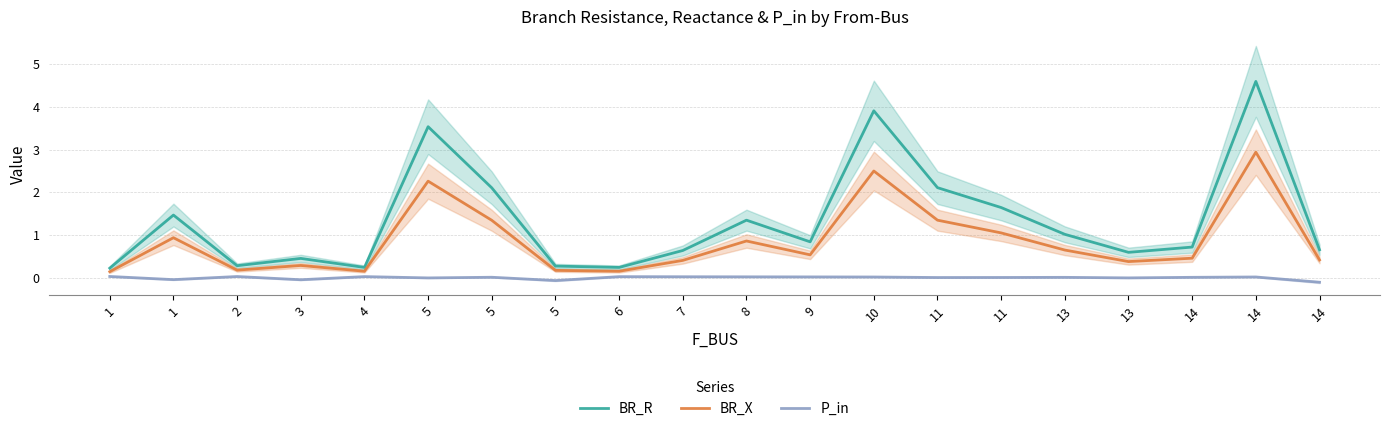

What is the value of the BR_X point at the 11th from the left?

0.9